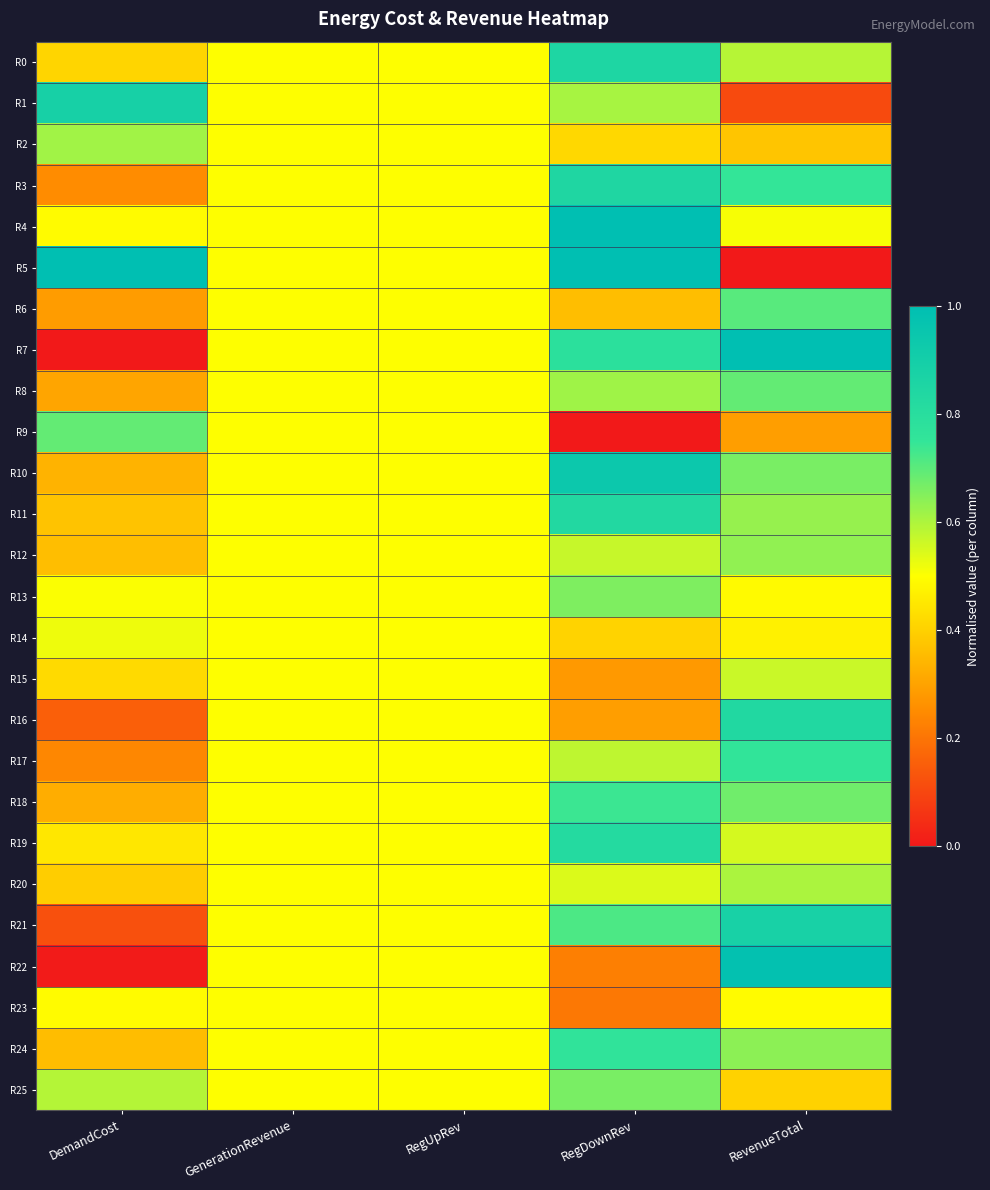

Count the number of data series in this chart.

26